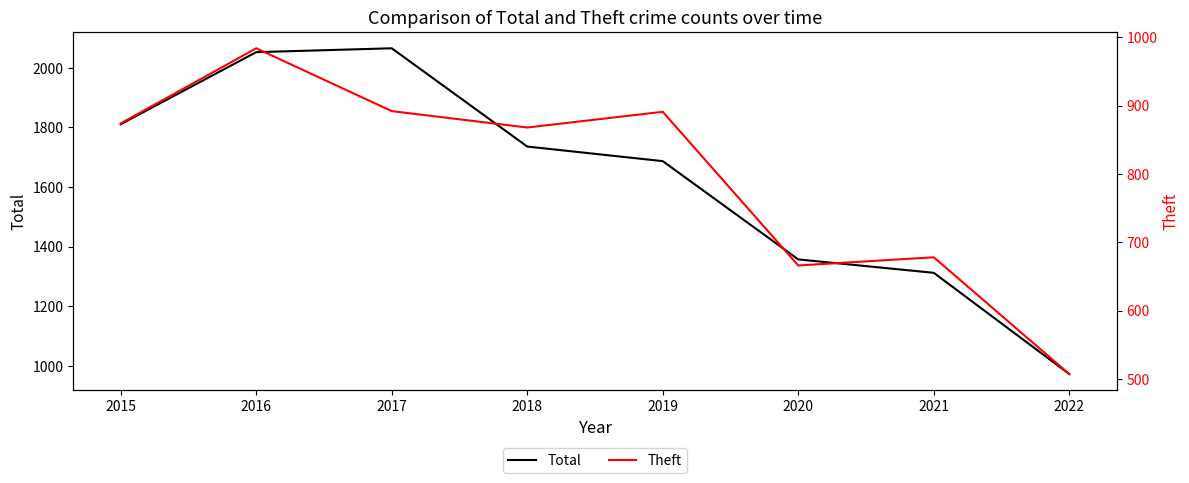

What is the value of the Total point at the 8th from the left?

972